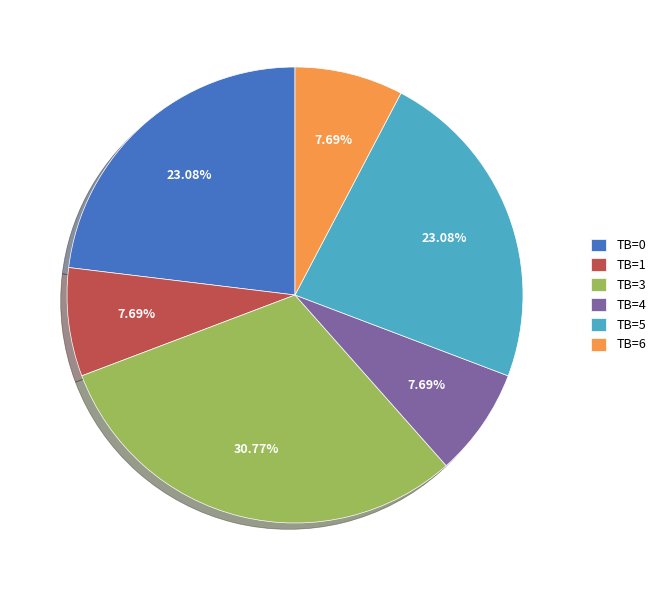

What percentage is the TB=1 slice, to the nearest percent?

8%